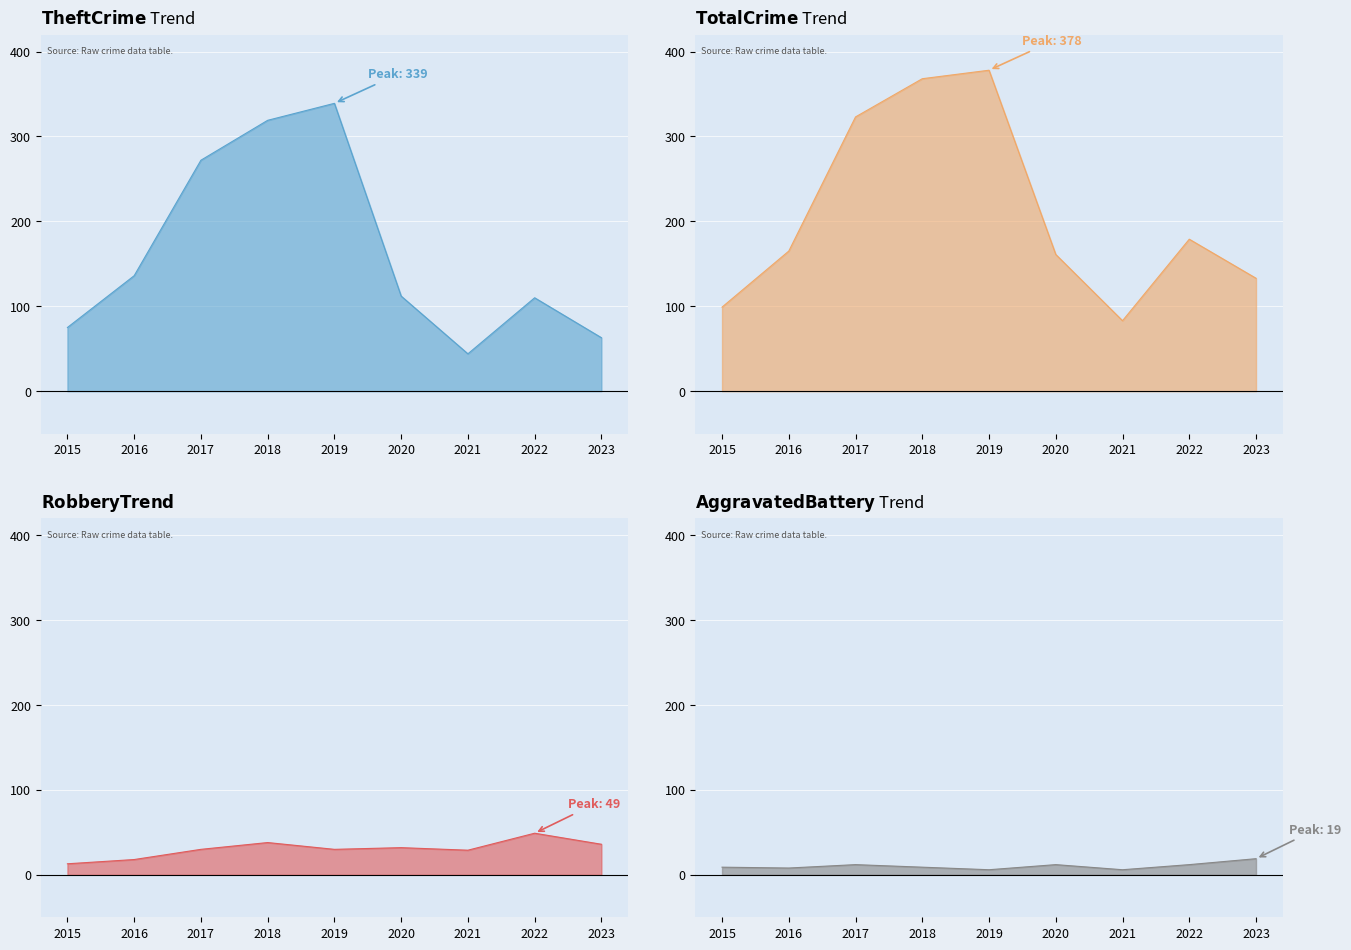

At which label is Robbery line closest to 31?

2017